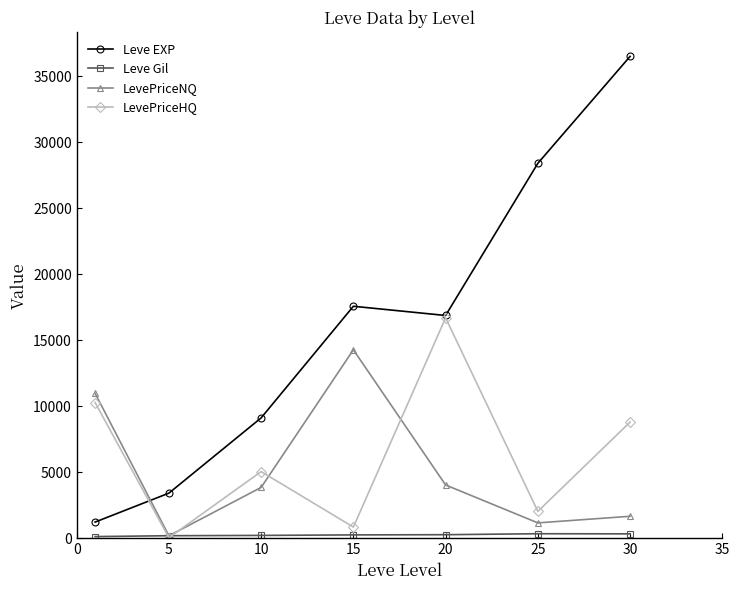

True or false: Leve EXP has more than 1 points higher than both neighbors.

False